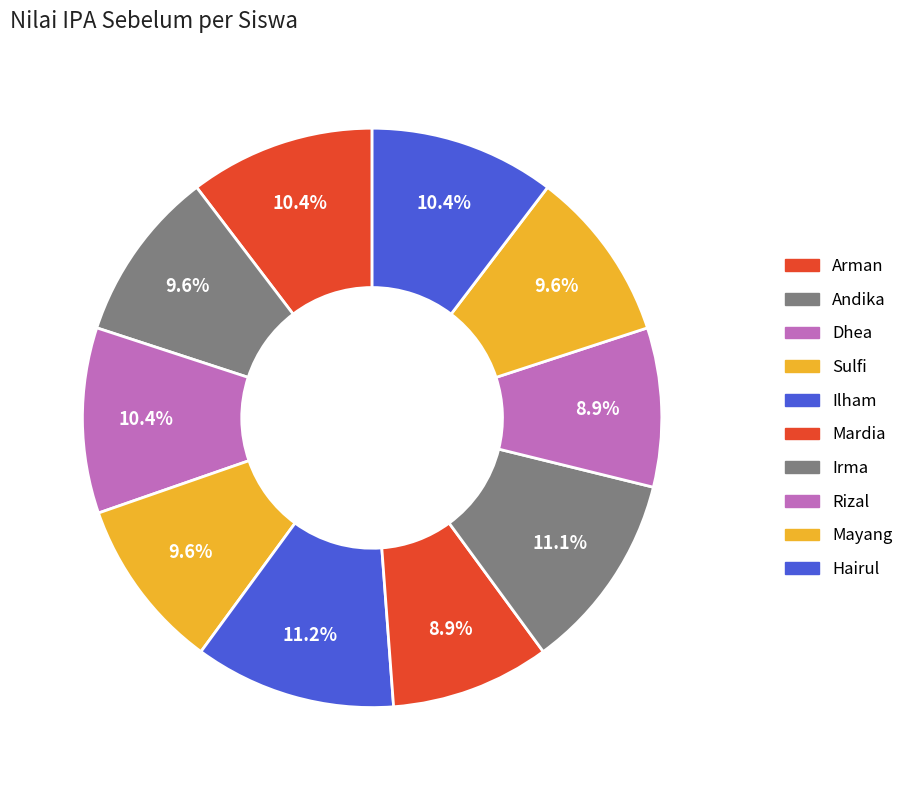

To the nearest percent, what portion does Dhea represent?

10%